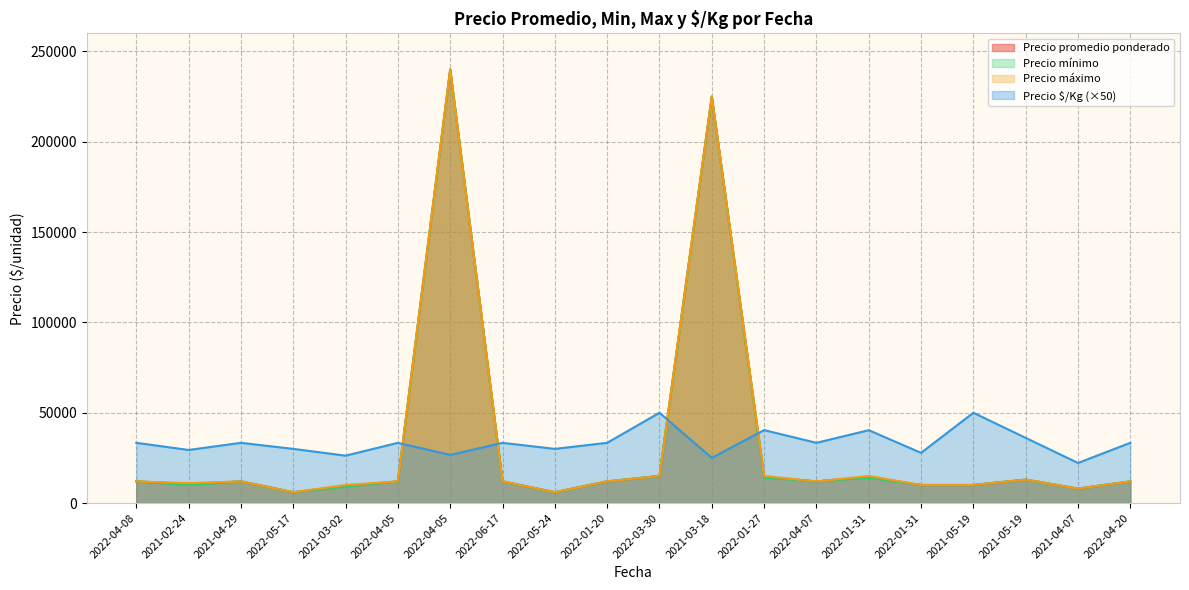

List the series in order of their peak value, lowest first.

Precio $/Kg, Precio promedio ponderado, Precio mínimo, Precio máximo